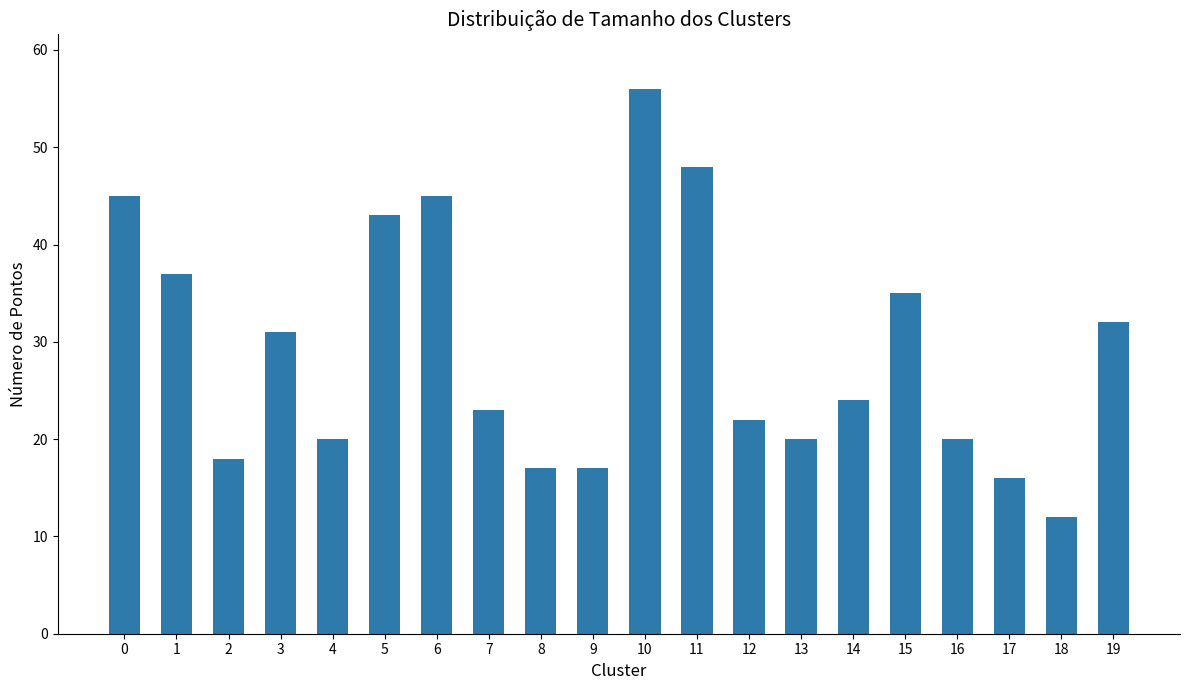

Which label corresponds to the largest value in the chart?

10